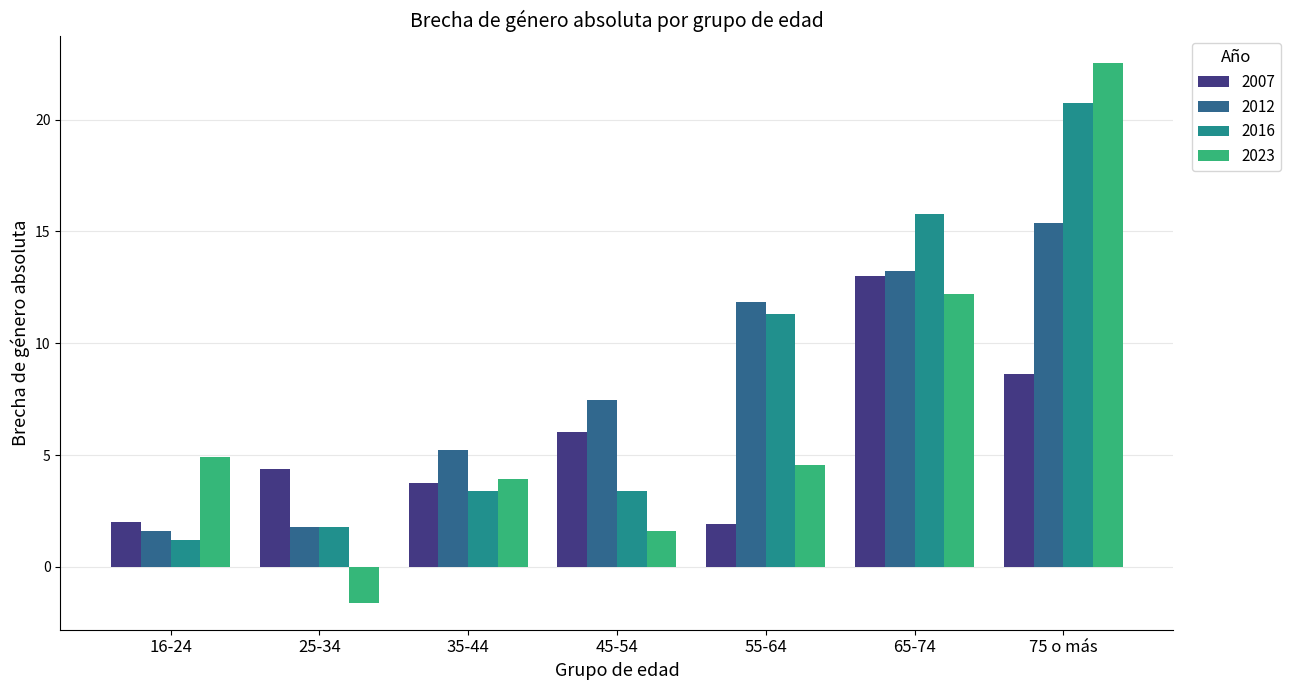

Which series has the largest range (max minus min)?

2023